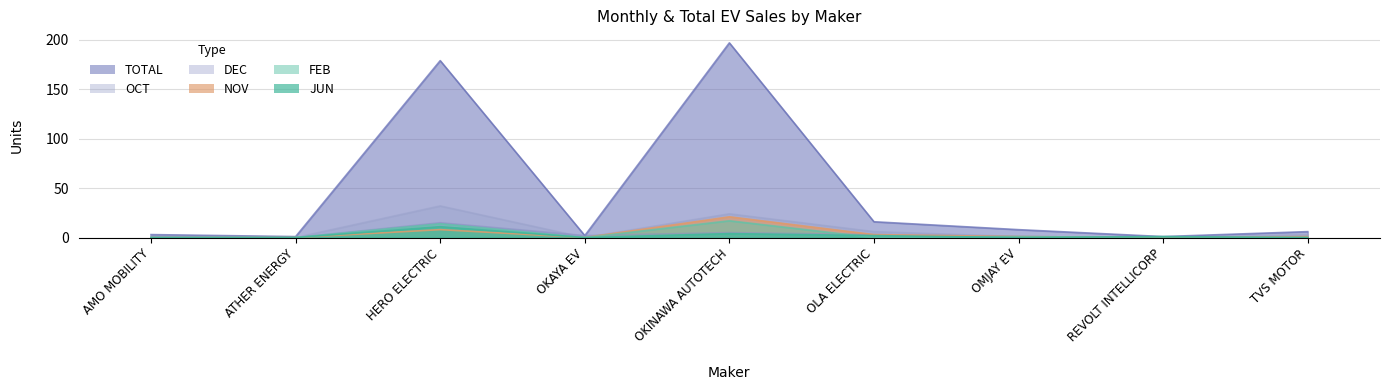

At HERO ELECTRIC, list the series in order from largest to smallest.

TOTAL, OCT, DEC, FEB, JUN, NOV